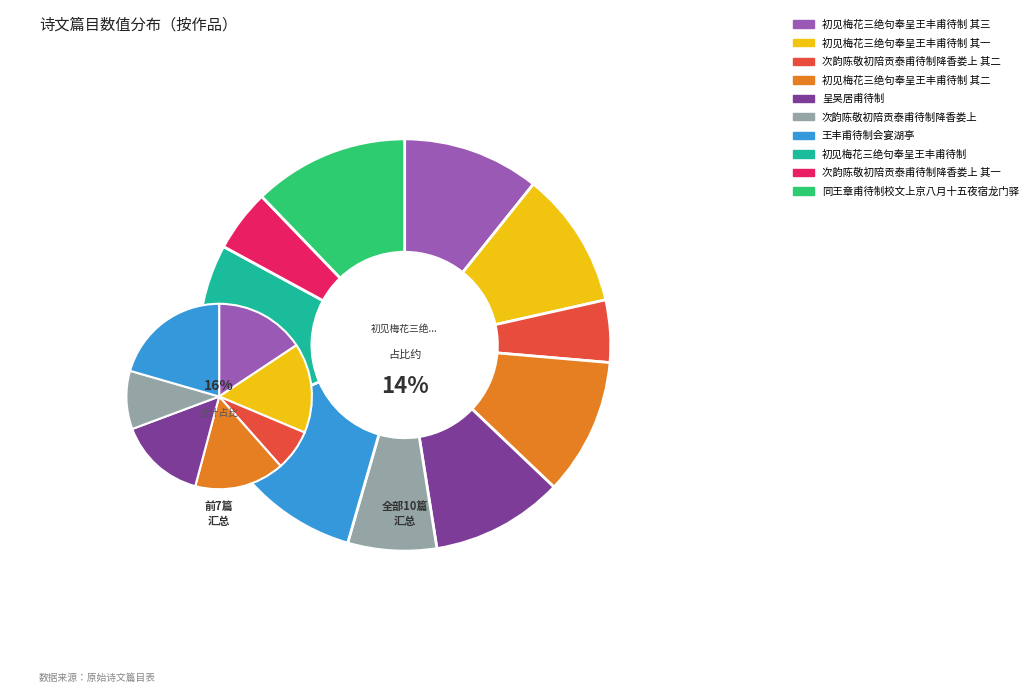

Which slice is the largest?

初见梅花三绝句奉呈王丰甫待制